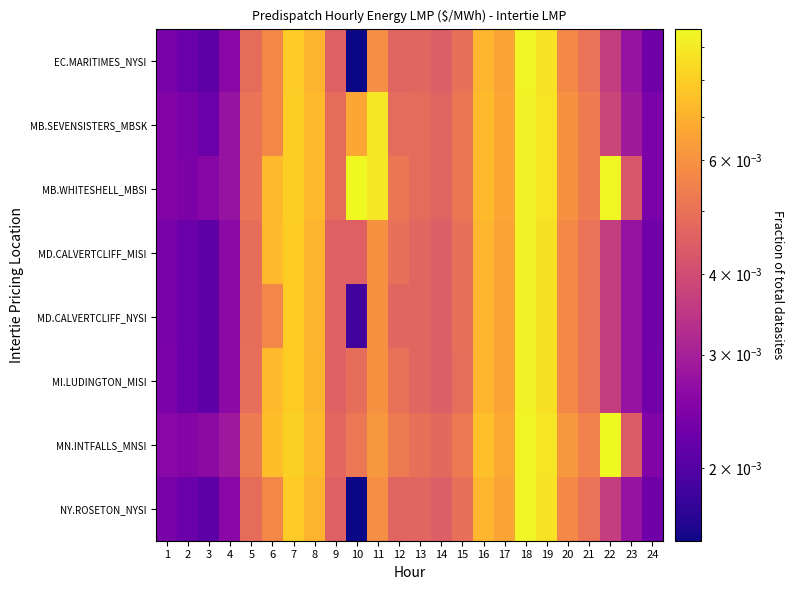

List the series in order of their peak value, highest first.

MN.INTFALLS_MNSI, MB.WHITESHELL_MBSI, EC.MARITIMES_NYSI, NY.ROSETON_NYSI, MB.SEVENSISTERS_MBSK, MD.CALVERTCLIFF_MISI, MD.CALVERTCLIFF_NYSI, MI.LUDINGTON_MISI